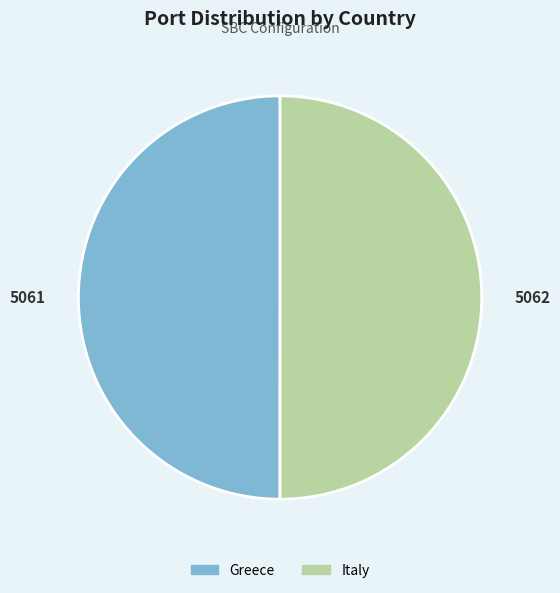

How many segments does this pie chart have?

2